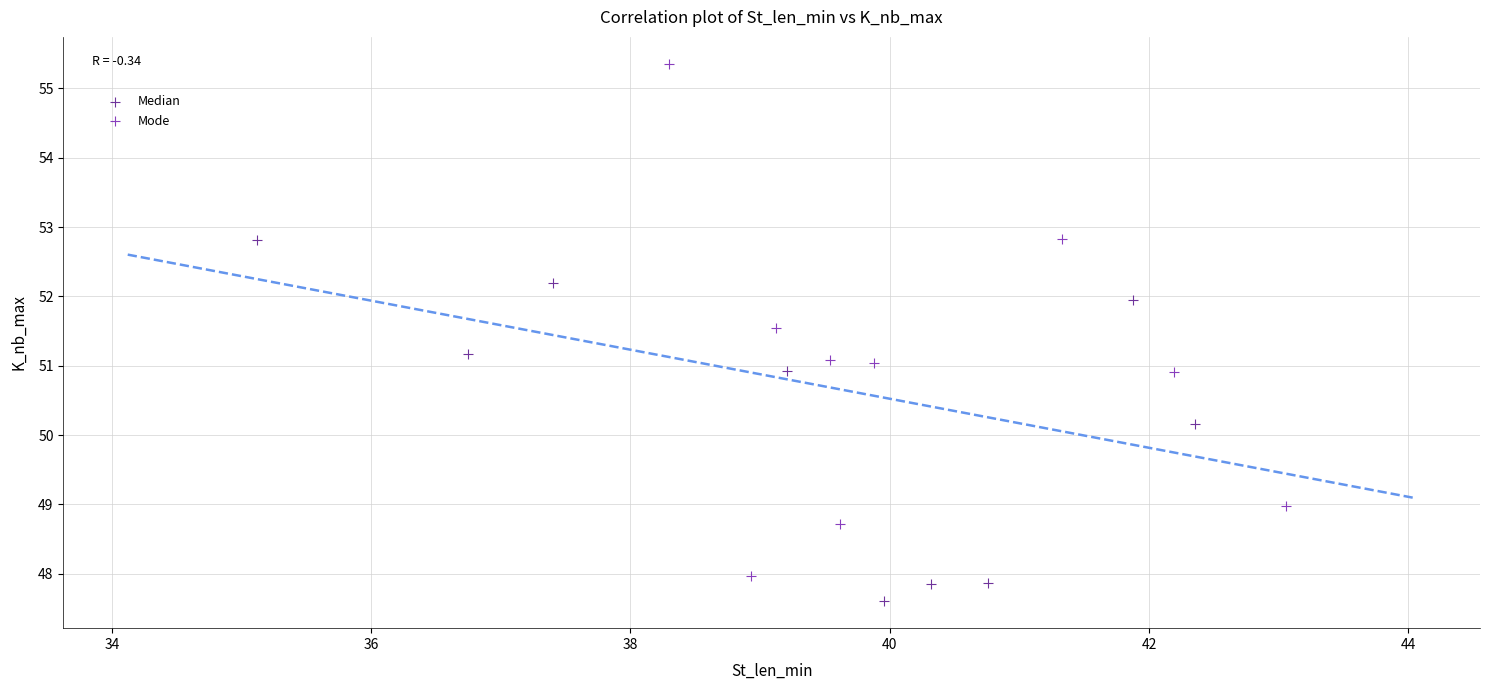

Which series reaches the minimum Y coordinate?

Median